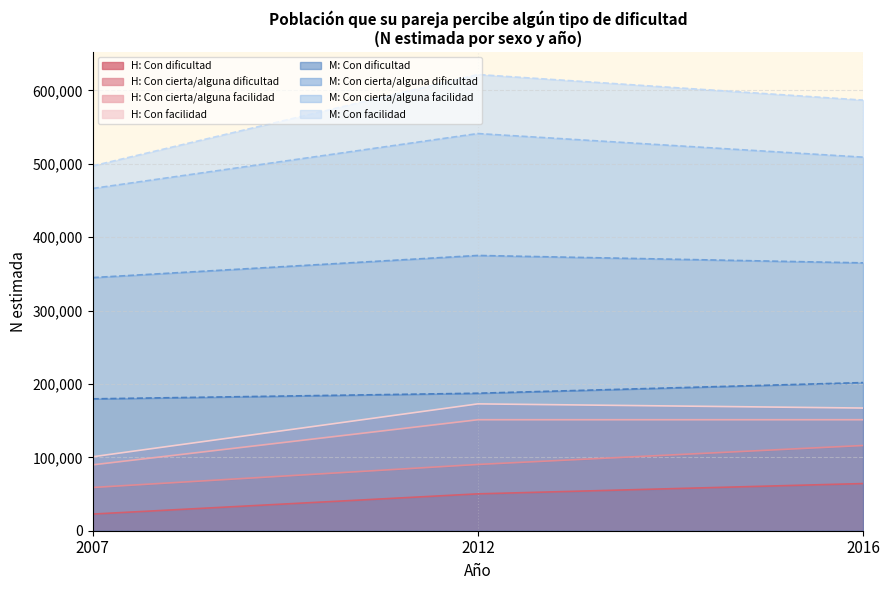

At how many categories does at least one series exceed 191155?

1